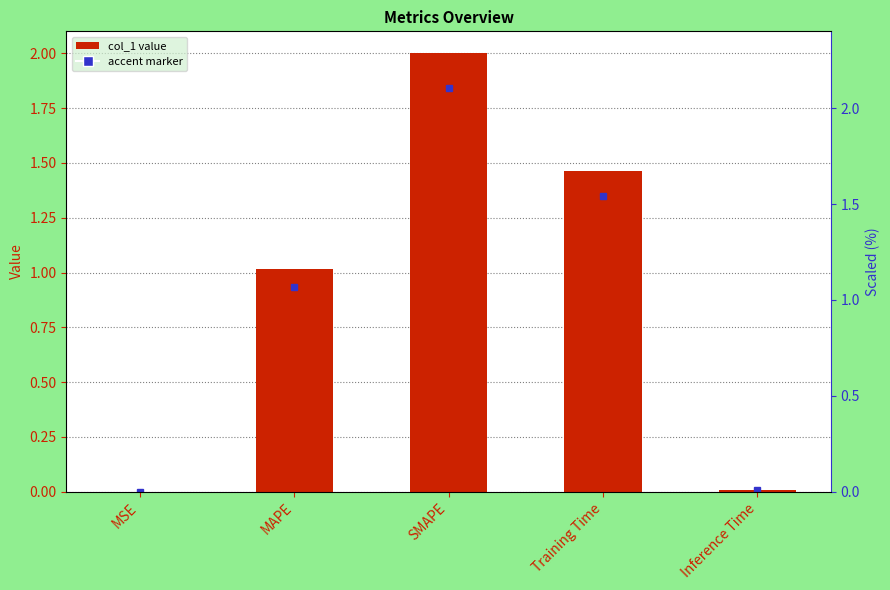

How many values exceed 1?

3